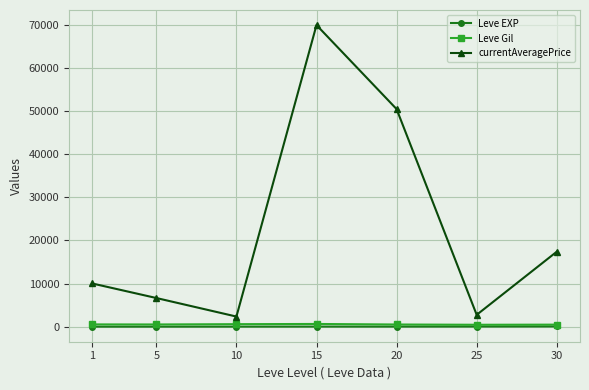

Which series changed the most between 1 and 25?

currentAveragePrice